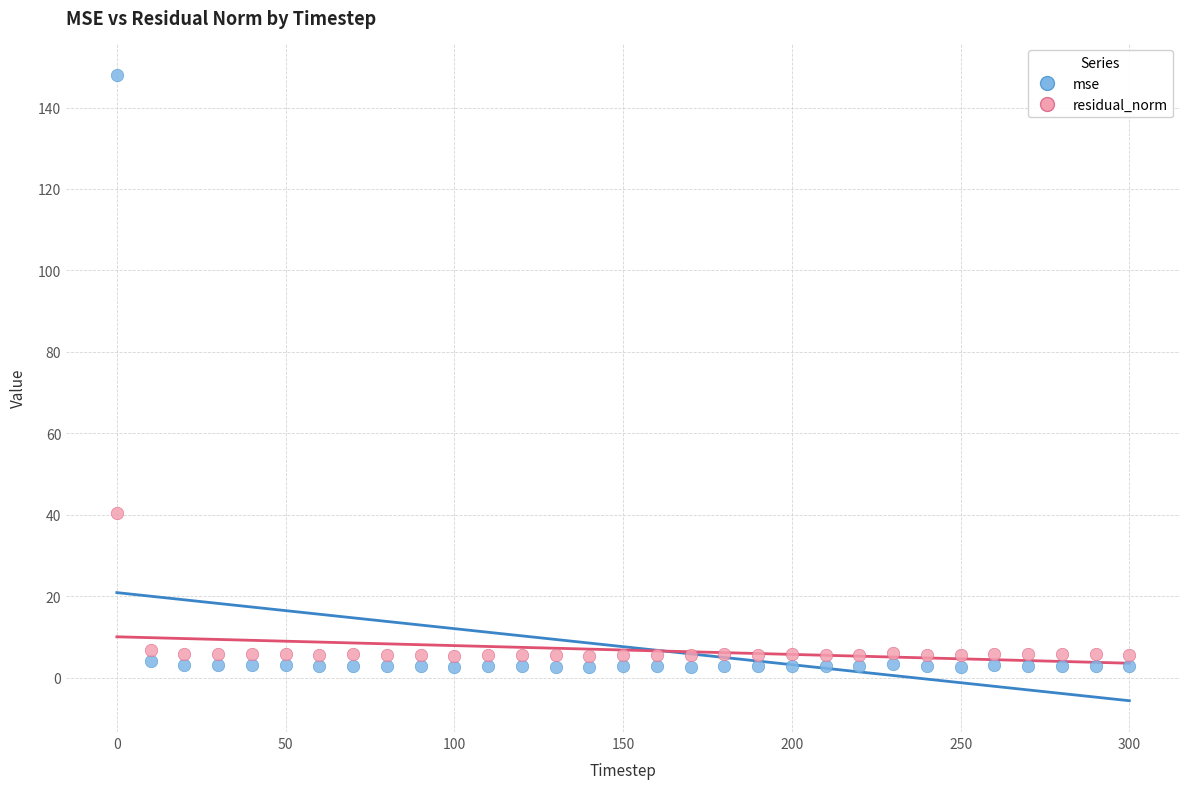

Across all data points, what is the range of X values (max minus min)?

300.0